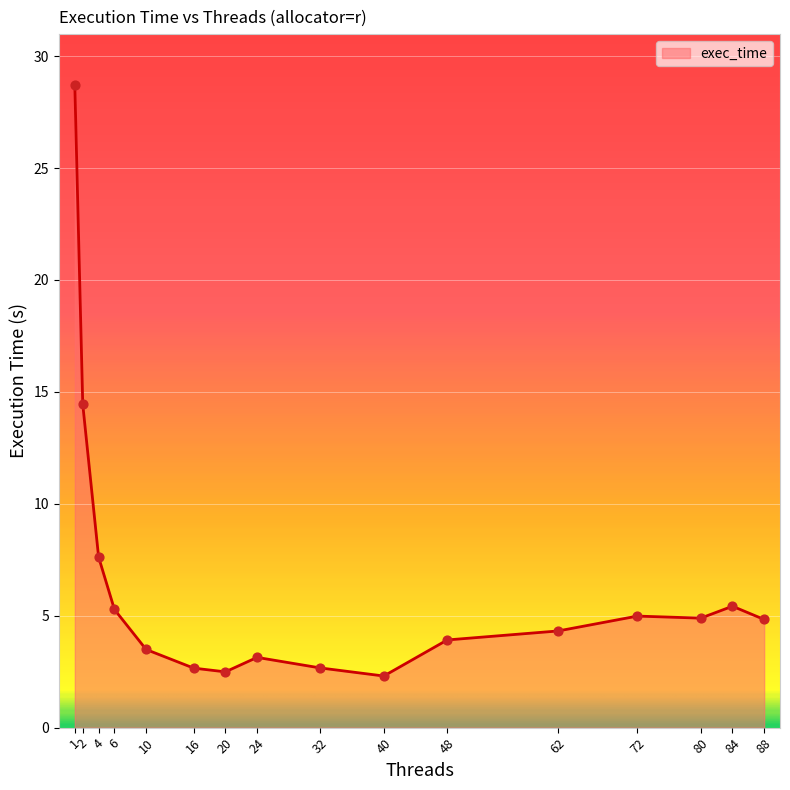

Between 10 and 4, which is larger?

4